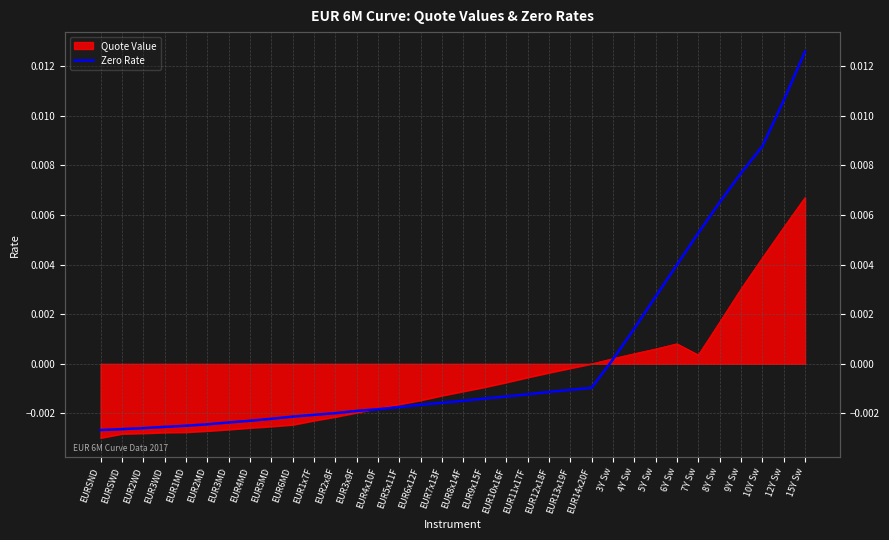

Which label corresponds to the largest value in the chart?

15Y Sw